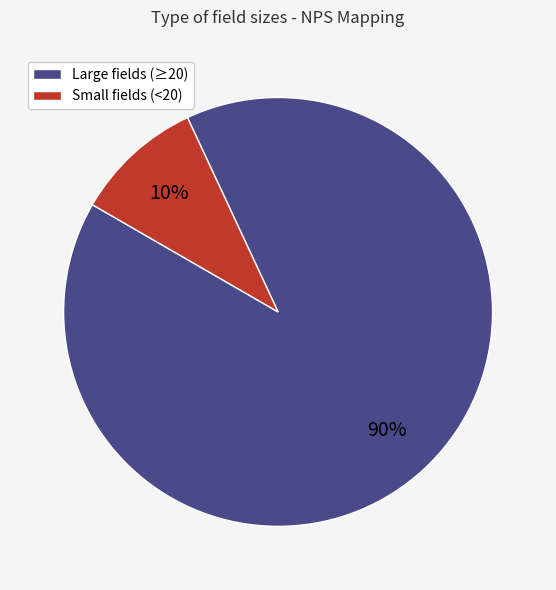

Which has a higher value, Large fields (≥20) or Small fields (<20)?

Large fields (≥20)